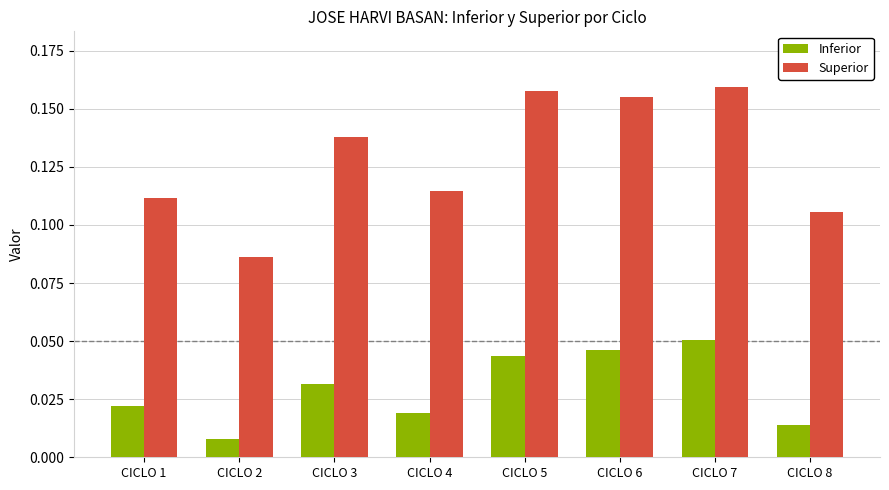

Is the value of Inferior at CICLO 3 greater than the value of Superior at CICLO 7?

No